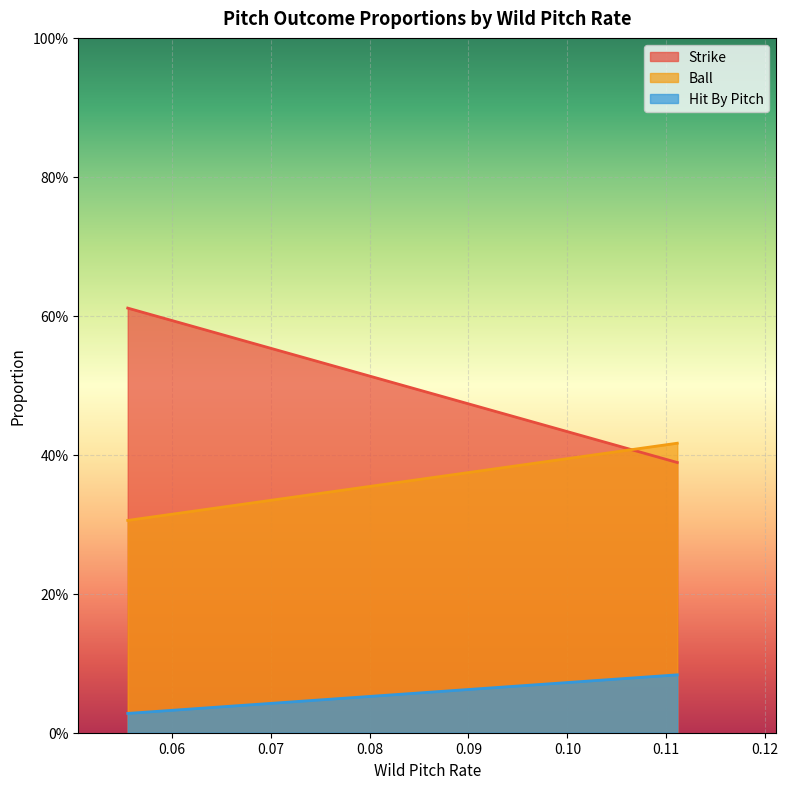

What are all the series names shown in the legend?

Strike, Ball, Hit By Pitch